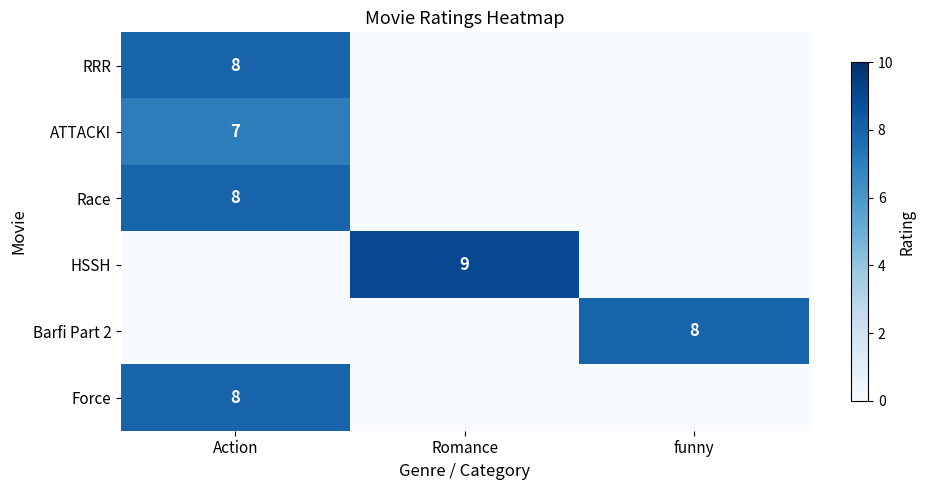

The value of Barfi Part 2 at funny is 8. True or false?

True